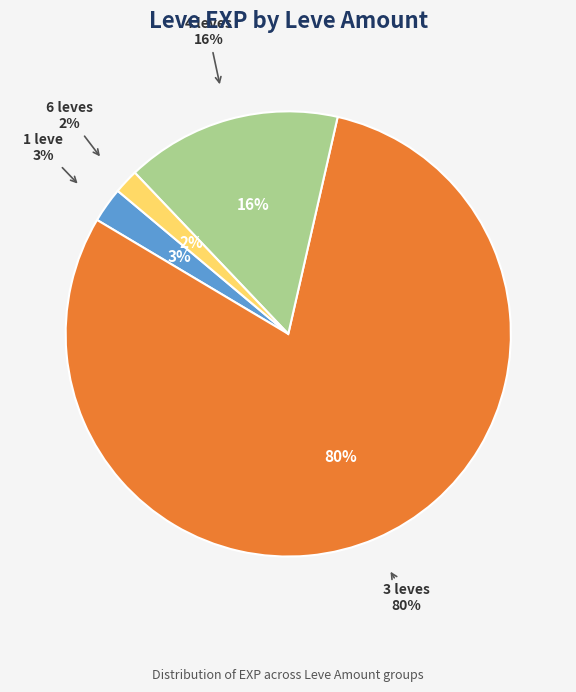

Count the number of slices in the pie.

4